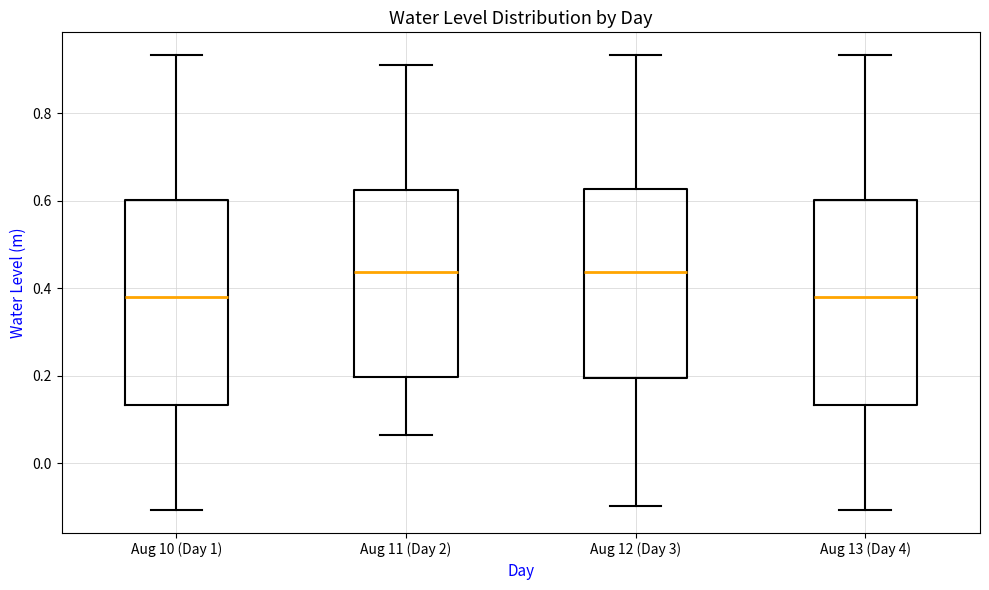

Reading left to right, transcribe this box plot: for each box, give where its median line is, the range the box spans, and where its two whiskers end, as read against the y-axis. The values are not printed on the chart, so give them approximately, as read against the axis.

Aug 10 (Day 1): median 0.38, box 0.14 to 0.60, whiskers -0.10 to 0.94
Aug 11 (Day 2): median 0.44, box 0.20 to 0.62, whiskers 0.06 to 0.92
Aug 12 (Day 3): median 0.44, box 0.20 to 0.62, whiskers -0.10 to 0.94
Aug 13 (Day 4): median 0.38, box 0.14 to 0.60, whiskers -0.10 to 0.94